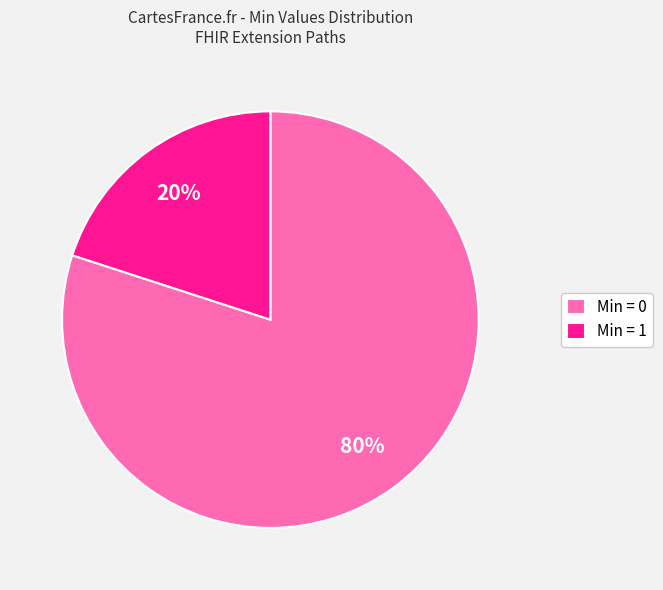

Is it true that Min = 1 is 20% of the pie?

True